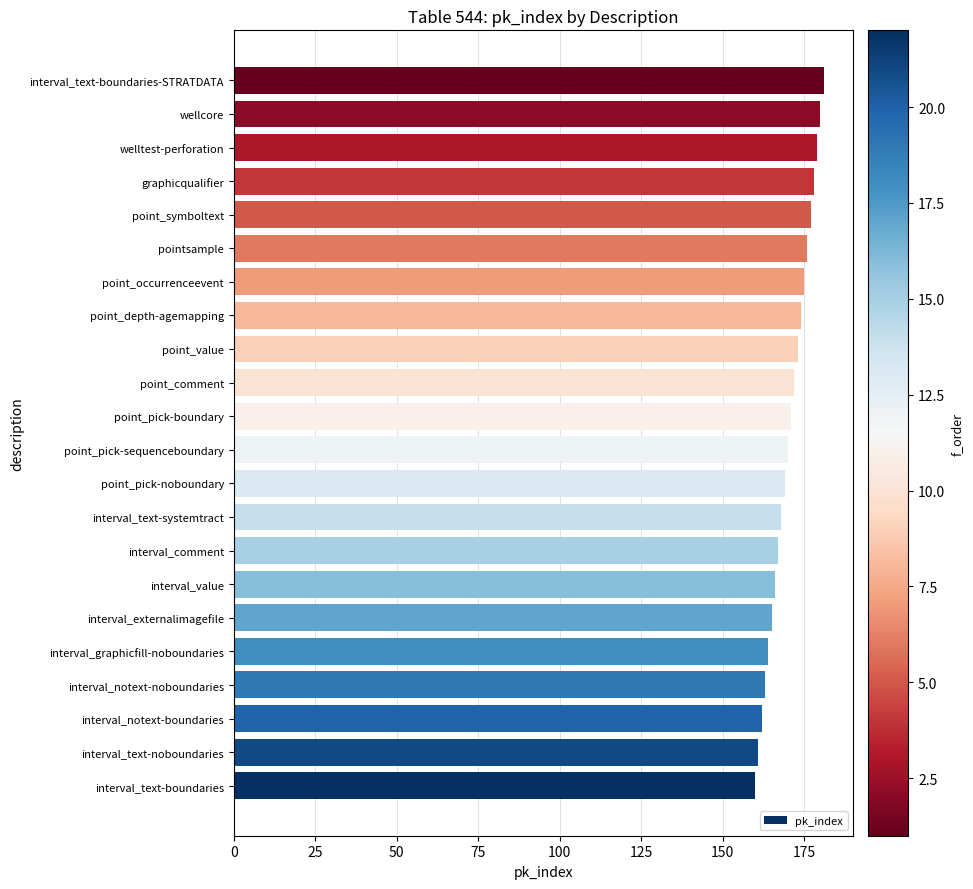

What is the change in value from interval_notext-noboundaries to point_pick-sequenceboundary?

+7